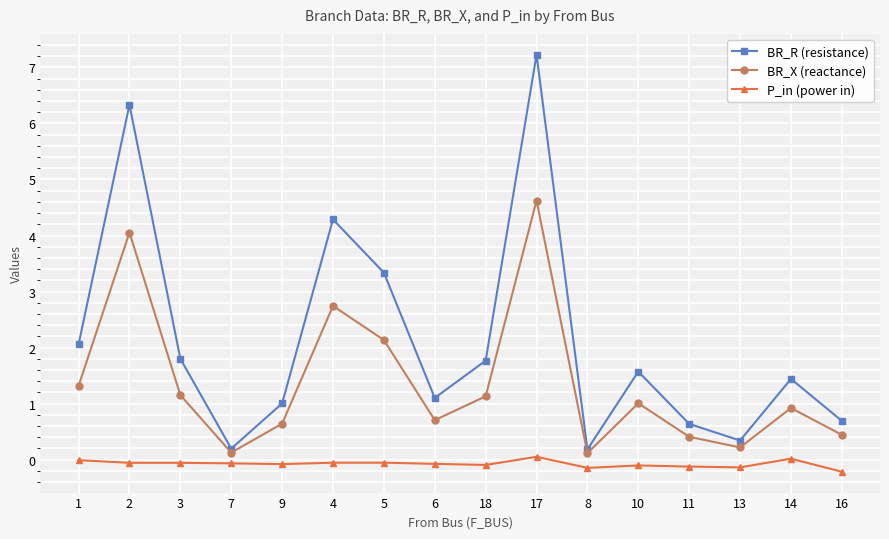

What is the value of the P_in (power in) point at the 16th from the left?

-0.2